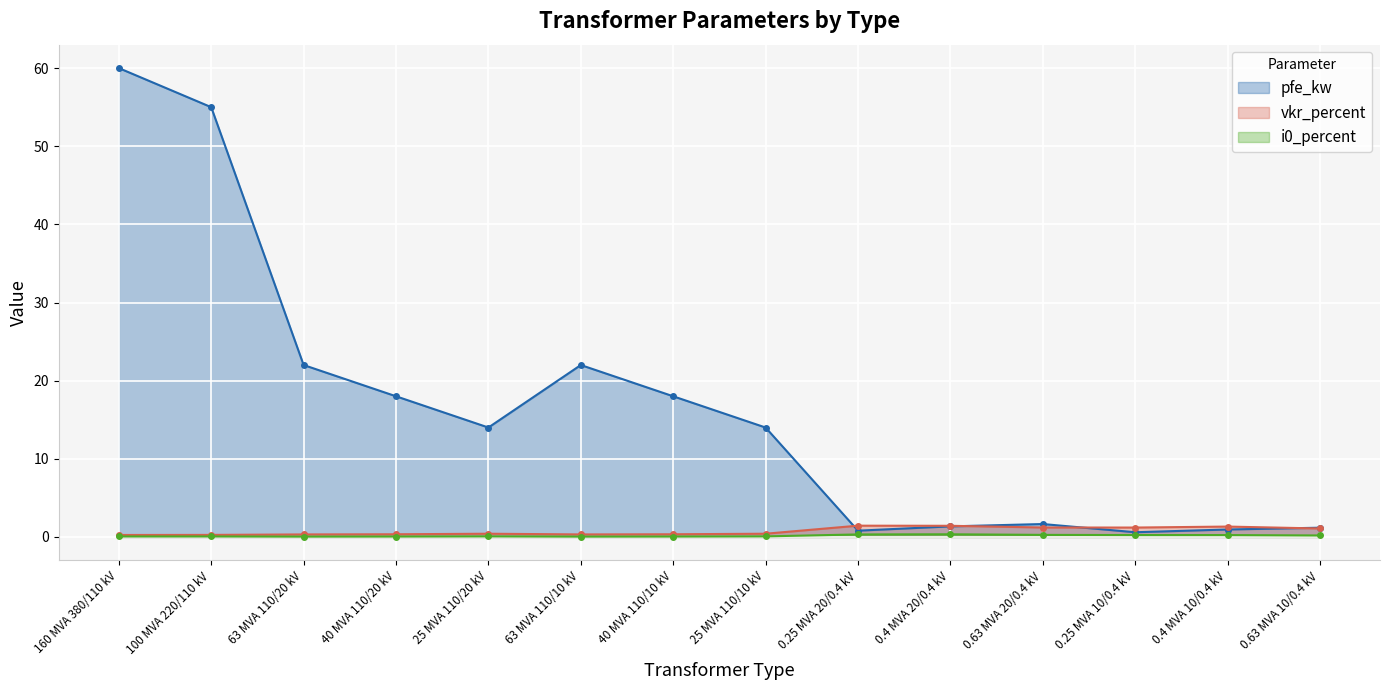

List the labels in order of pfe_kw value, smallest first.

0.25 MVA 10/0.4 kV, 0.25 MVA 20/0.4 kV, 0.4 MVA 10/0.4 kV, 0.63 MVA 10/0.4 kV, 0.4 MVA 20/0.4 kV, 0.63 MVA 20/0.4 kV, 25 MVA 110/20 kV, 25 MVA 110/10 kV, 40 MVA 110/20 kV, 40 MVA 110/10 kV, 63 MVA 110/20 kV, 63 MVA 110/10 kV, 100 MVA 220/110 kV, 160 MVA 380/110 kV